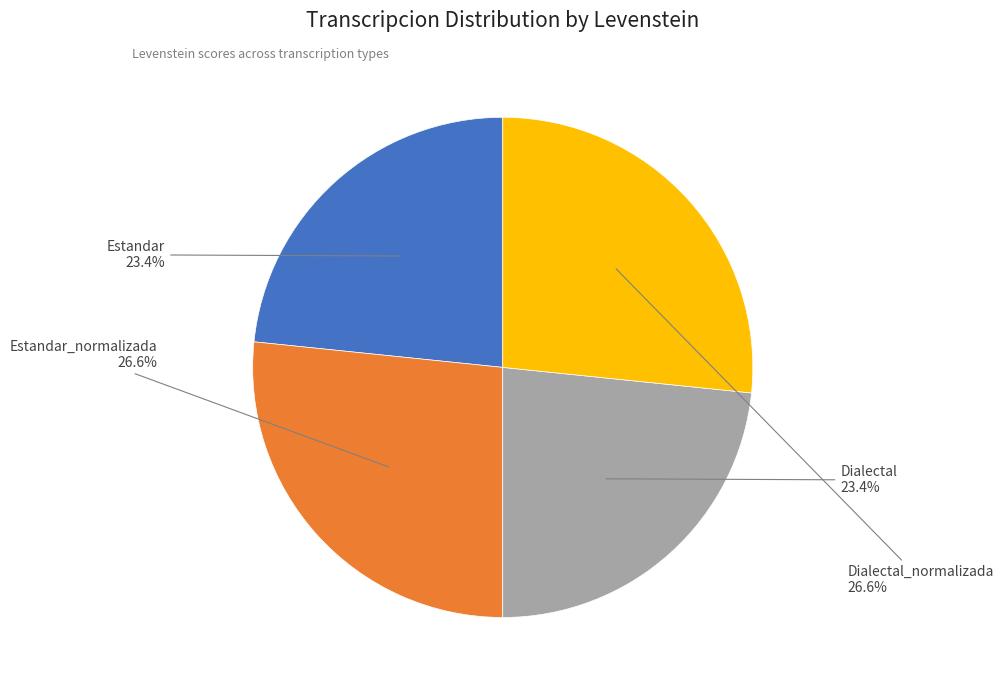

Does Estandar represent more than half of the total?

No